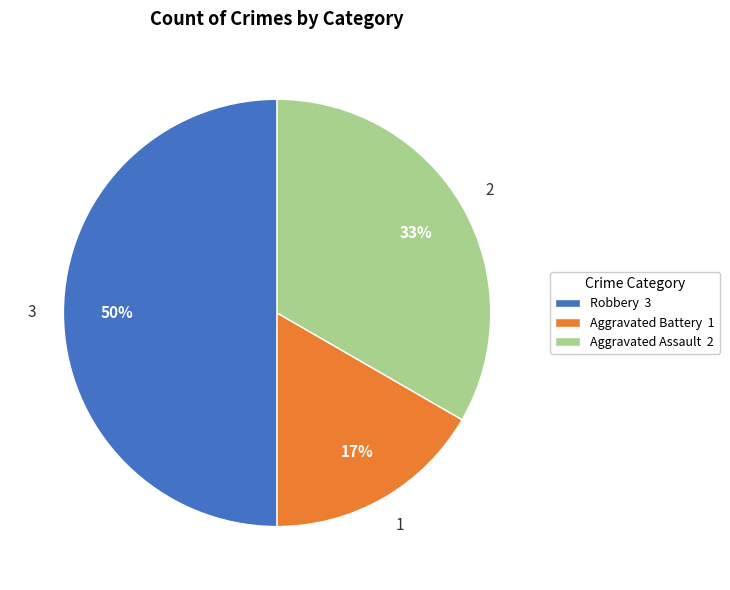

Is it true that Robbery is 50% of the pie?

True